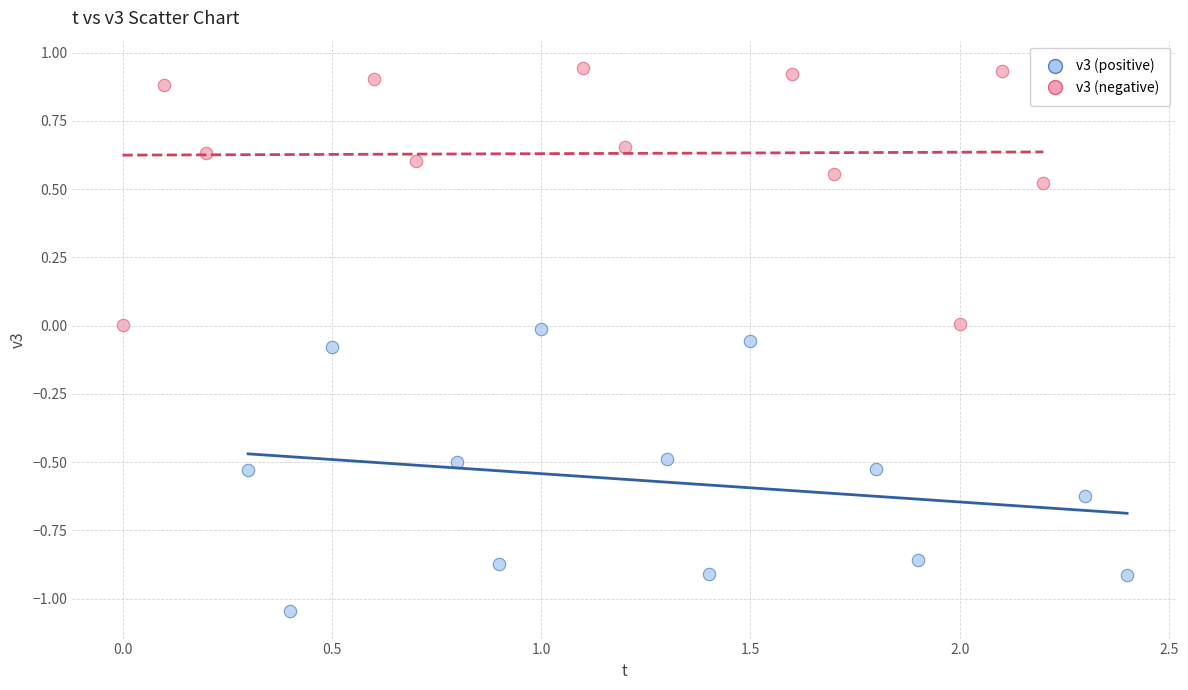

Which series contains the lowest Y value?

v3 (negative)